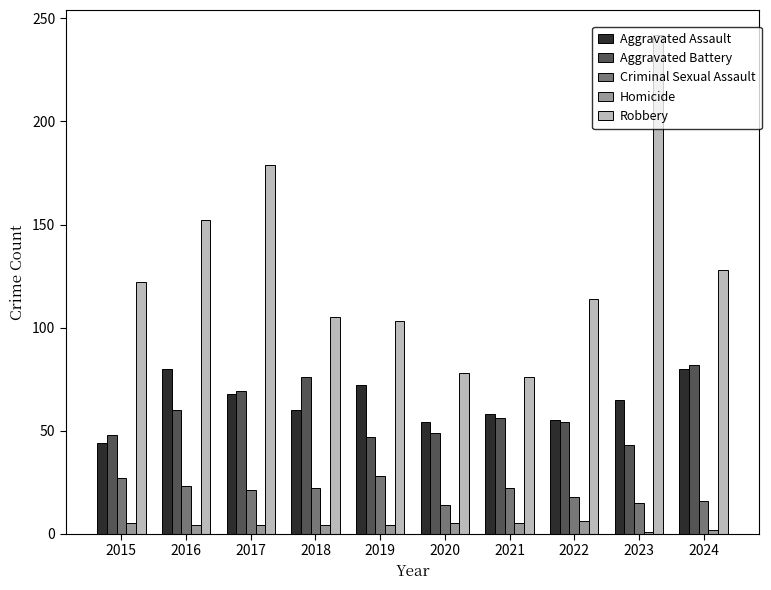

At which category is the sum across all series the highest?

2023